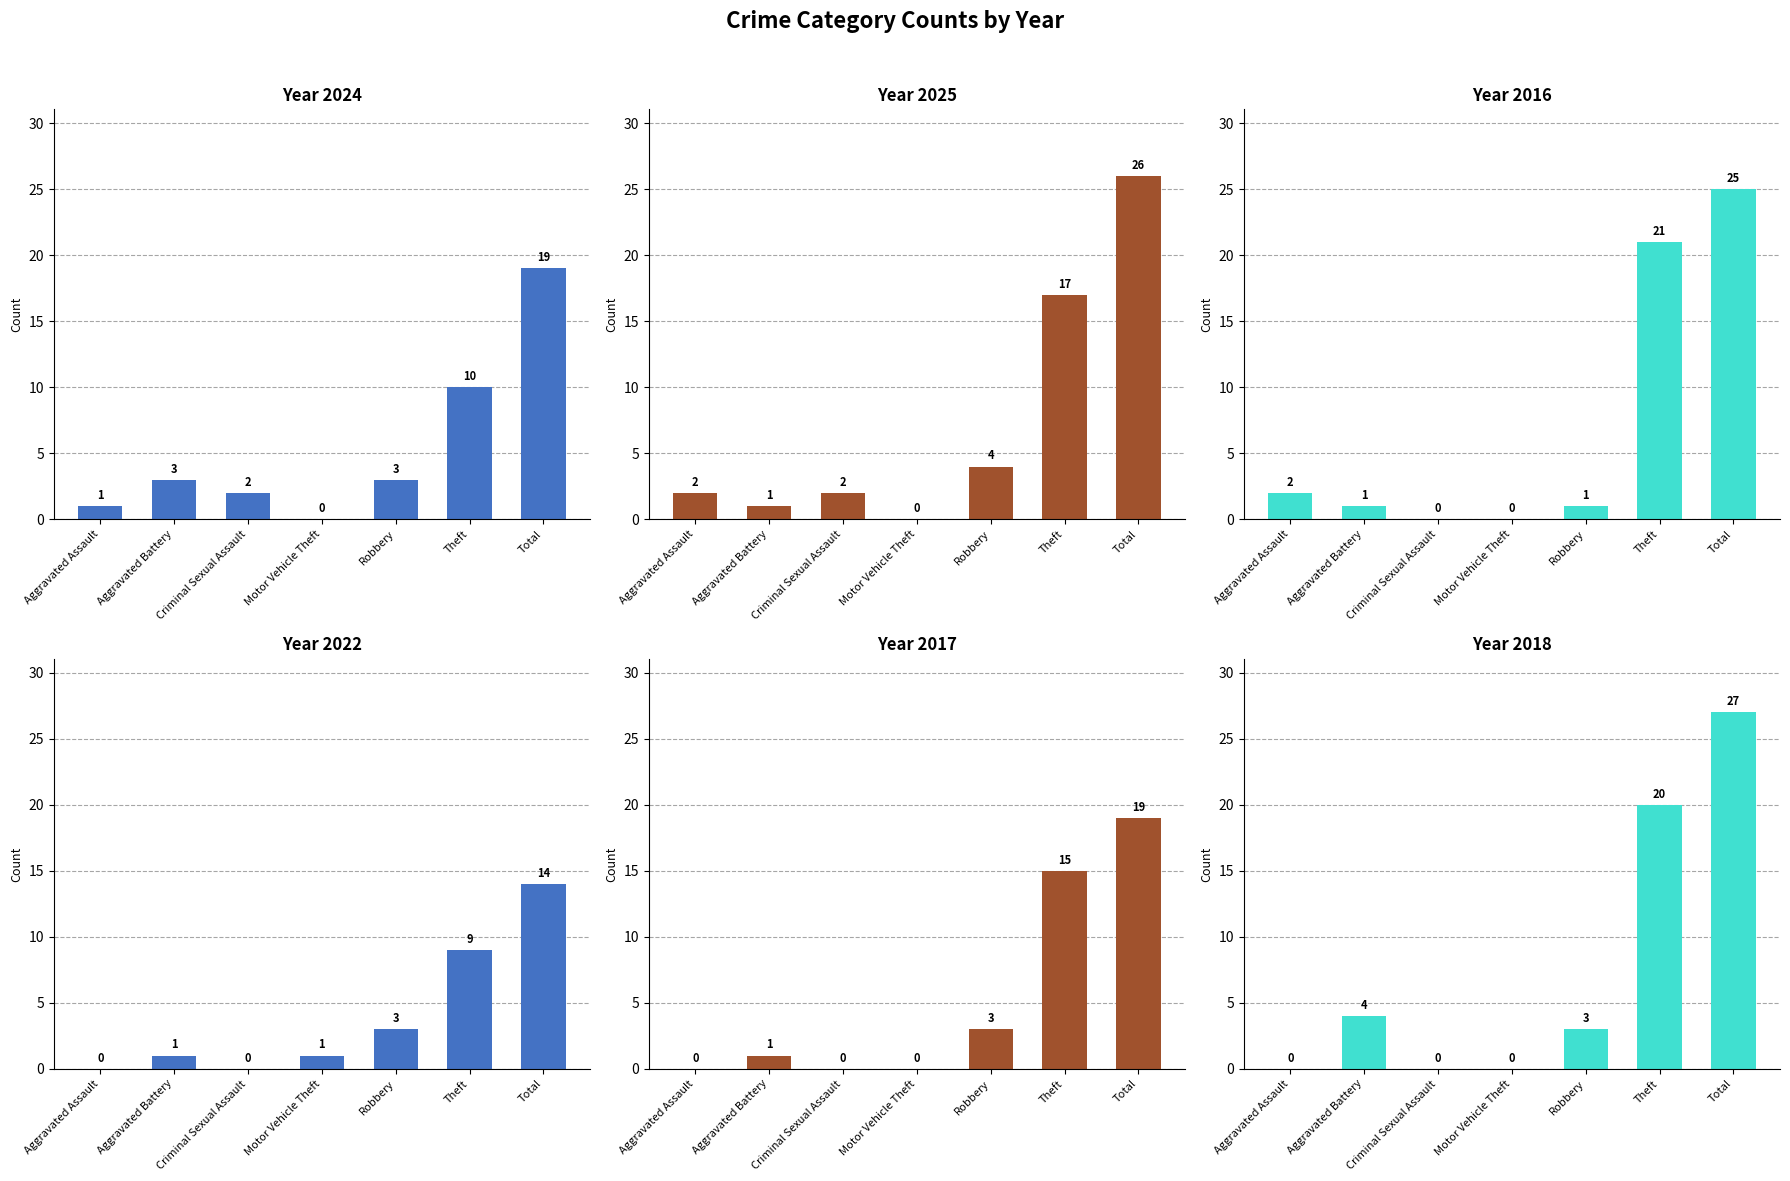

Where is 2018 nearest to the value 13?

Theft